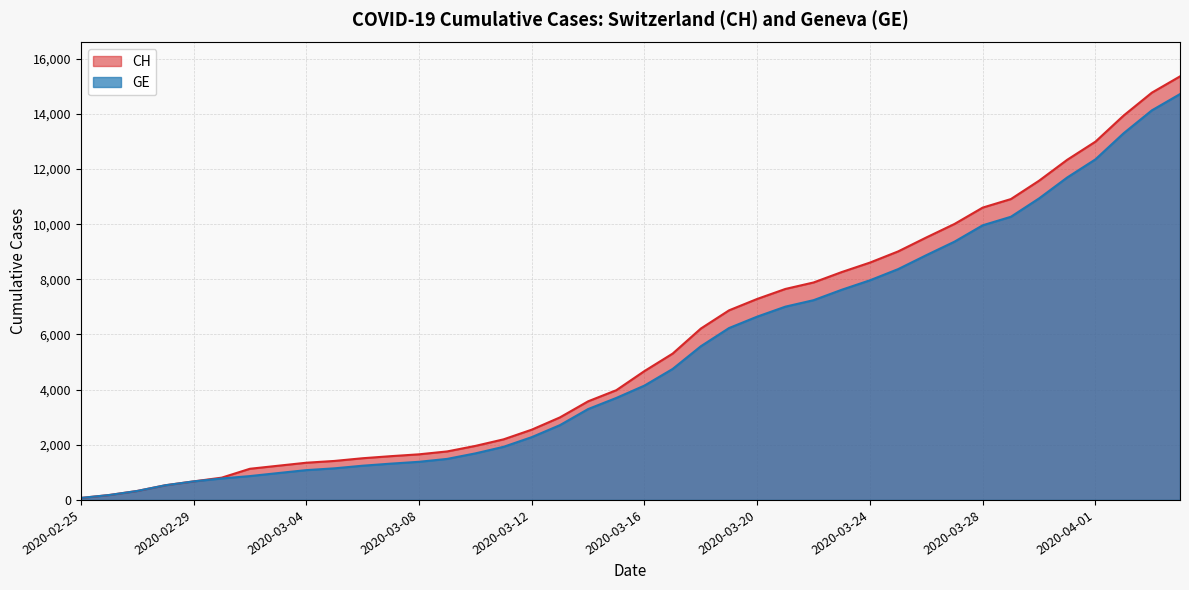

List the series in order of their overall mean, lowest first.

GE, CH